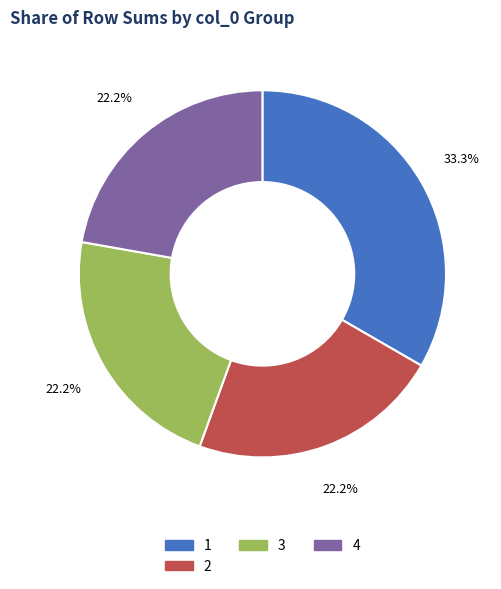

How much of the chart is everything except 4?

77.8%